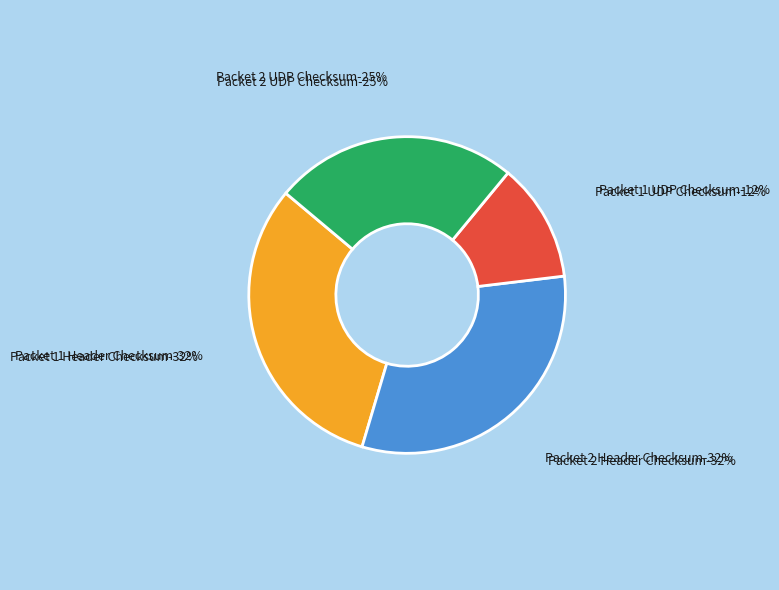

True or false: Packet 1 Header Checksum (63364) accounts for 32% of the total.

True